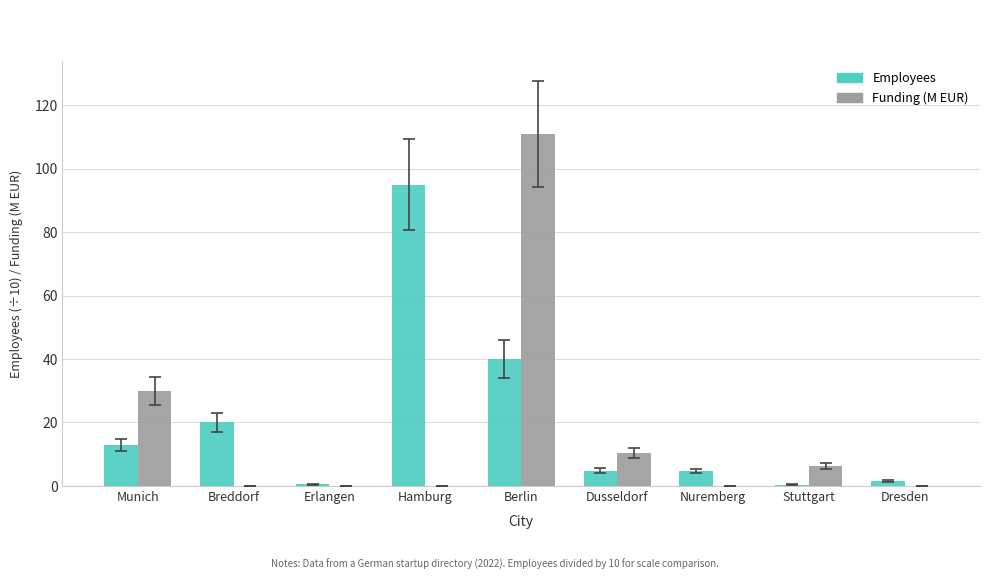

Is it true that Employees equals 62.4 at Berlin?

False